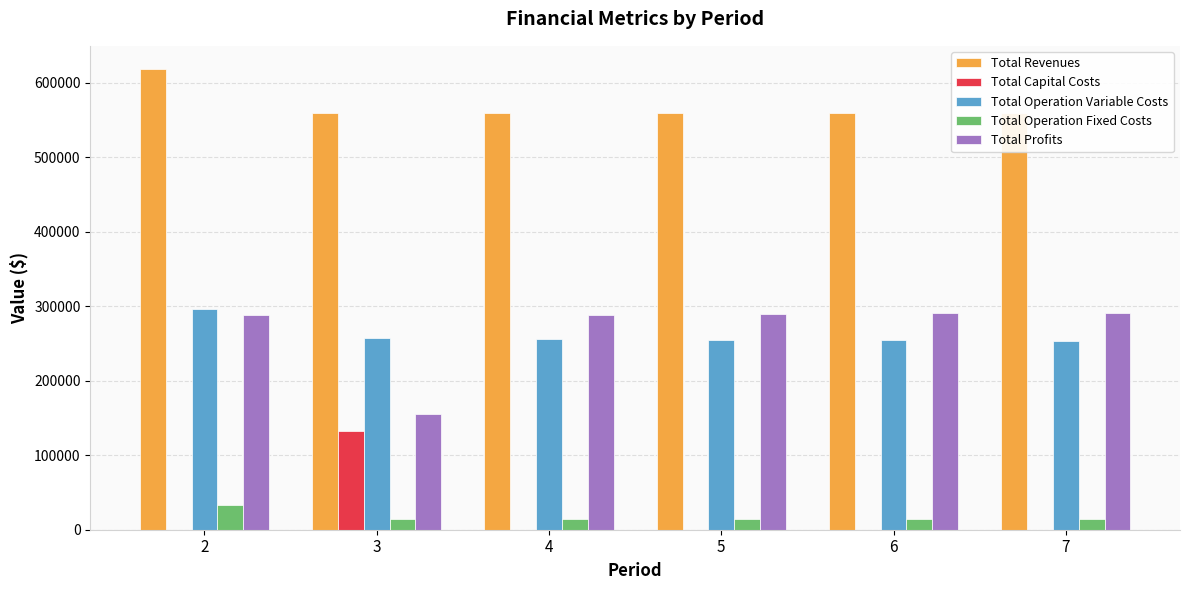

Reading left to right, transcribe all the data shown in this chart.

Total Revenues: 2=618301.2	3=558493.4	4=558493.4	5=558493.4	6=558493.4	7=558493.4
Total Capital Costs: 2=0.0	3=132800.0	4=0.0	5=0.0	6=0.0	7=0.0
Total Operation Variable Costs: 2=296701.3	3=256961.8	4=256067.7	5=255172.4	6=254275.8	7=253378.0
Total Operation Fixed Costs: 2=33627.6	3=13955.5	4=13955.5	5=13955.5	6=13955.5	7=13955.5
Total Profits: 2=287972.3	3=154776.1	4=288470.2	5=289365.6	6=290262.2	7=291160.0